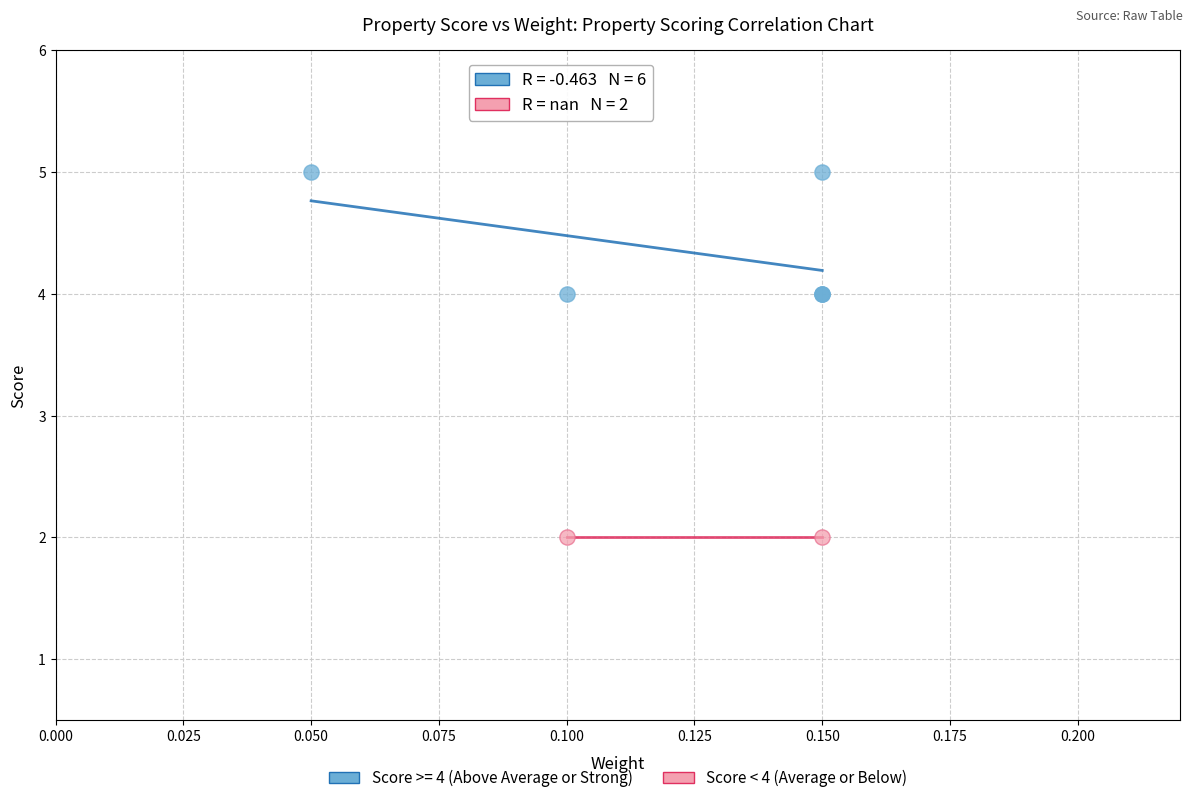

What are all the series names shown in the legend?

Score >= 4 (Above Average or Strong), Score < 4 (Average or Below)